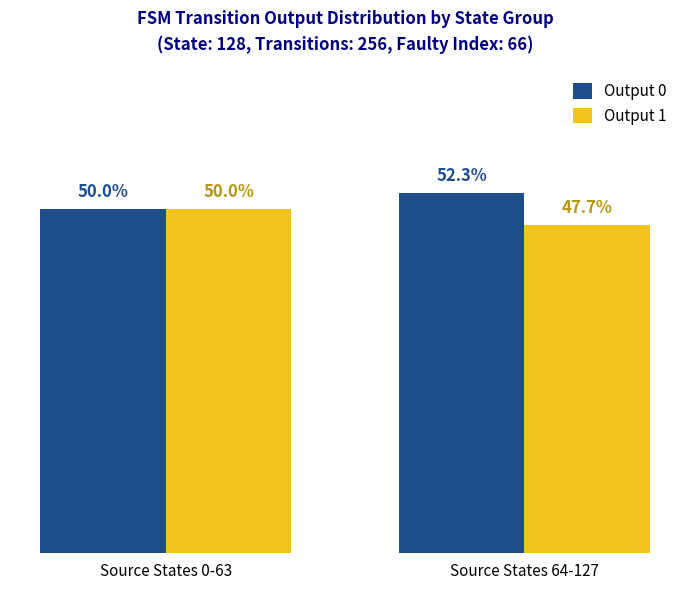

What are all the series names shown in the legend?

Output 0, Output 1